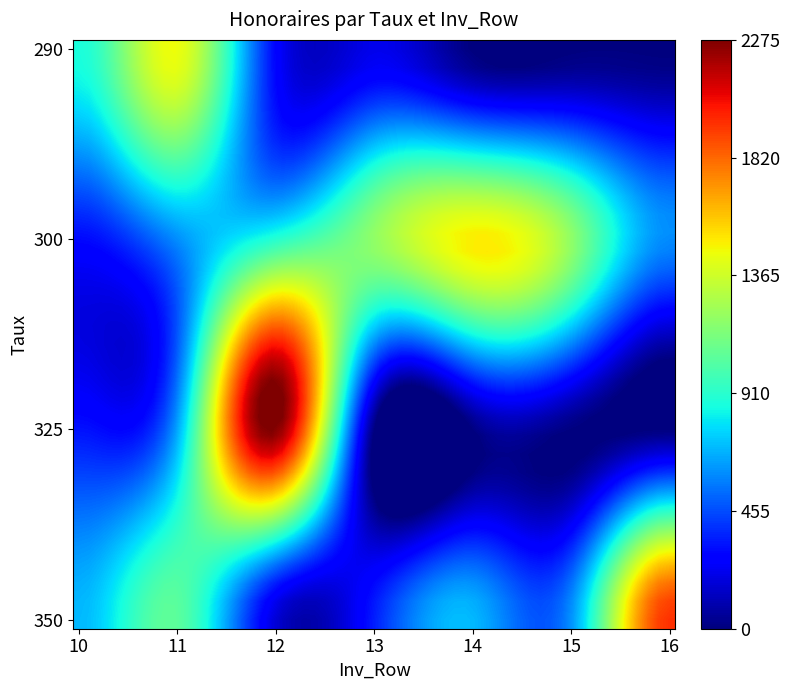

Reading left to right, transcribe all the data shown in this chart.

290: 870.0	1450.0	290.0	217.5	0.0	0.0	0.0
300: 300.0	600.0	900.0	1200.0	1500.0	1200.0	600.0
325: 325.0	650.0	2275.0	0.0	0.0	0.0	0.0
350: 700.0	1050.0	175.0	350.0	700.0	612.5	1950.0